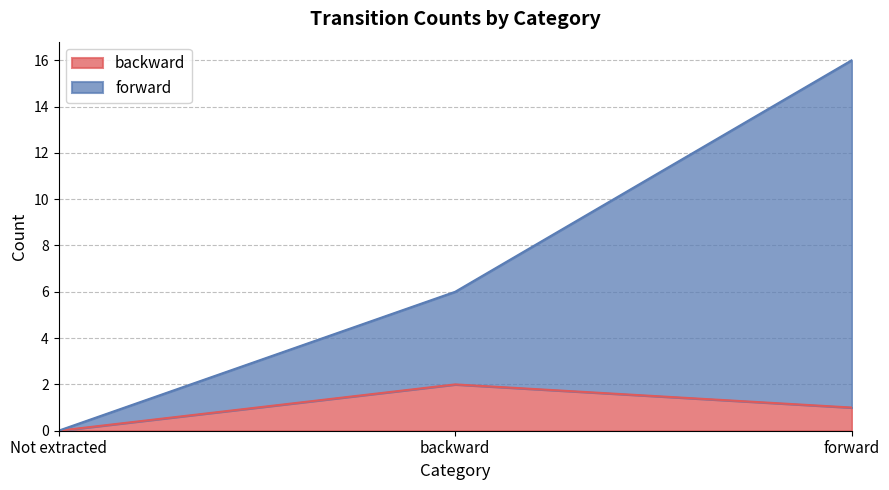

True or false: forward has a value of 10 at backward.

False